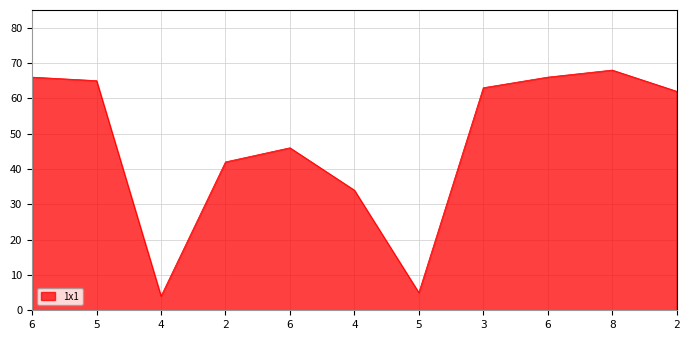

How many lines are shown in the chart?

1